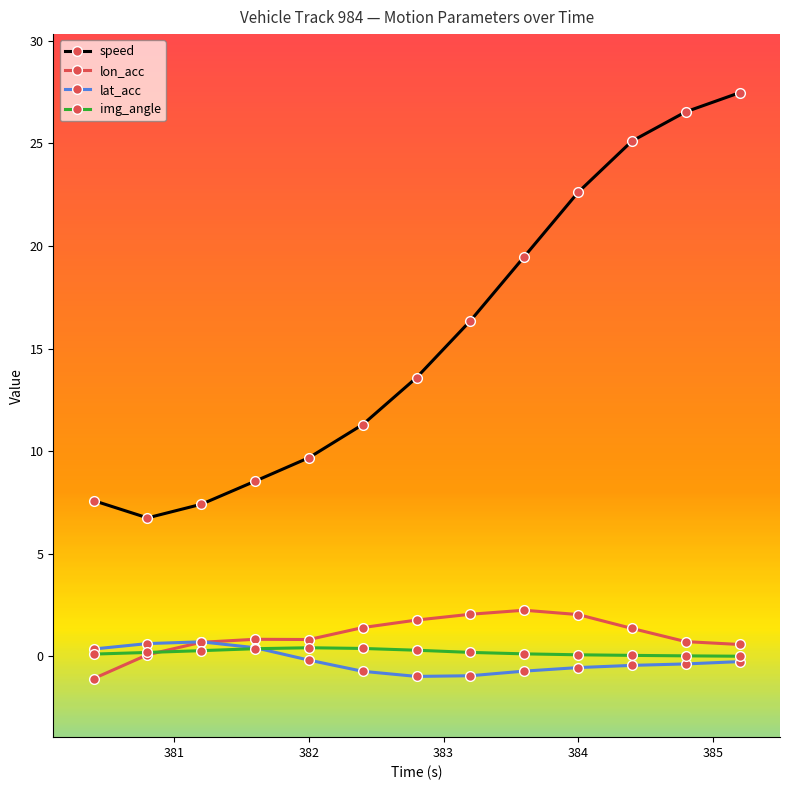

True or false: speed and lat_acc intersect in this chart.

False